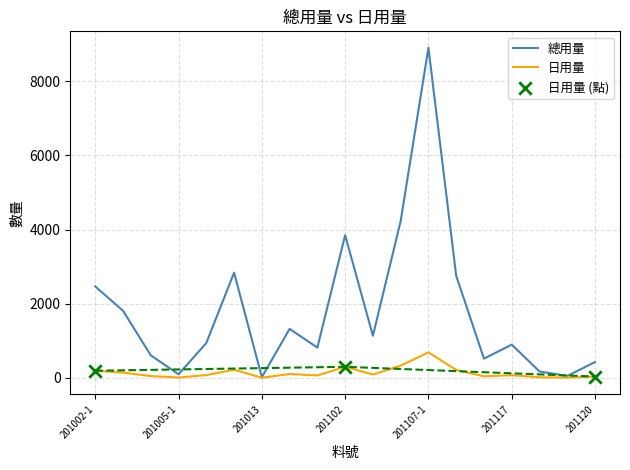

At which category is the sum across all series the highest?

201107-1